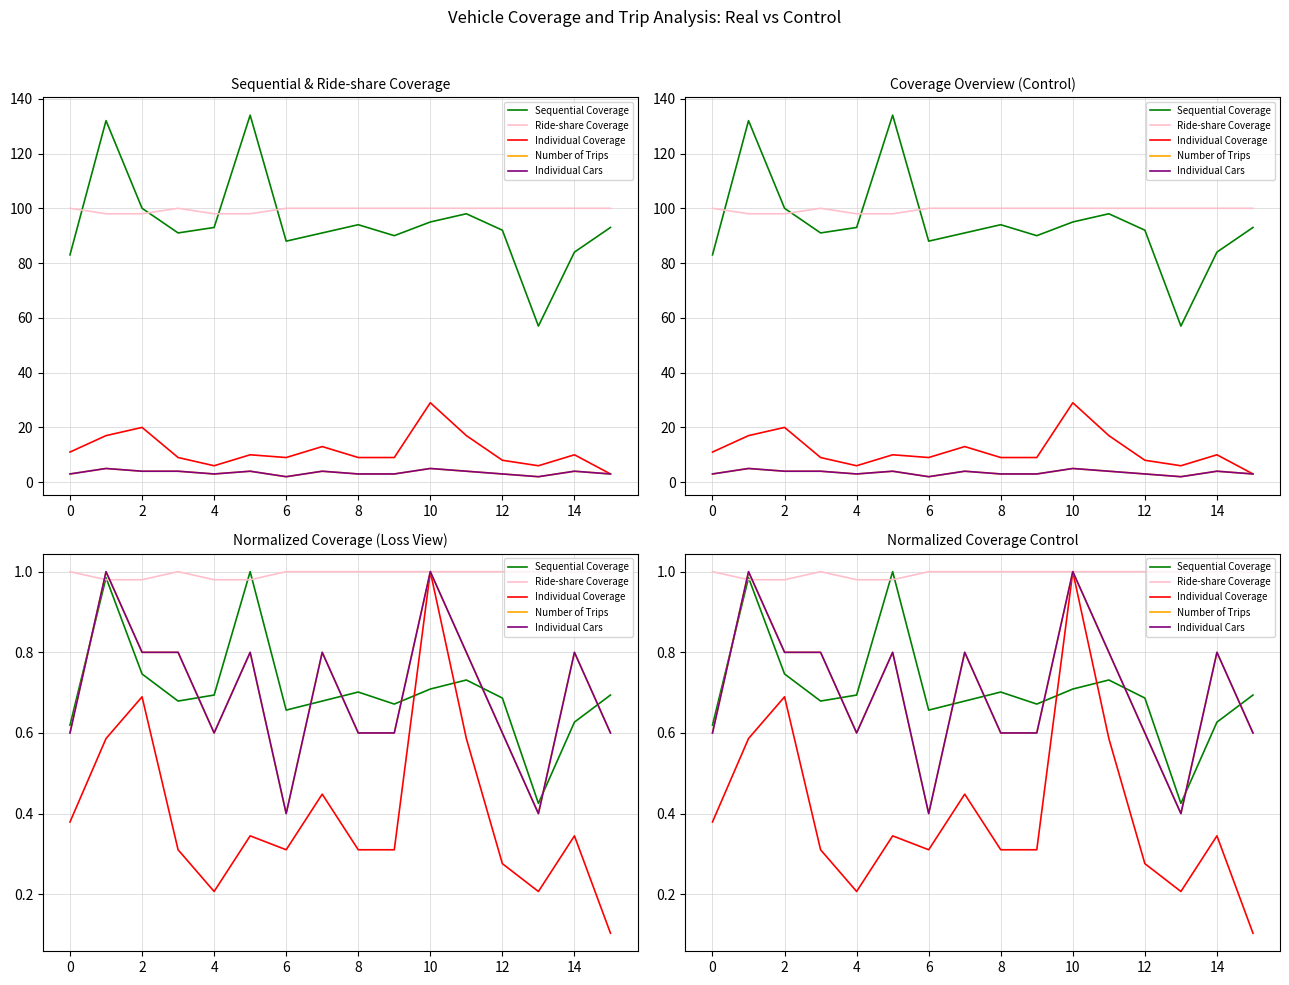

Between 4 and 12, which series saw the biggest shift?

Individual Coverage